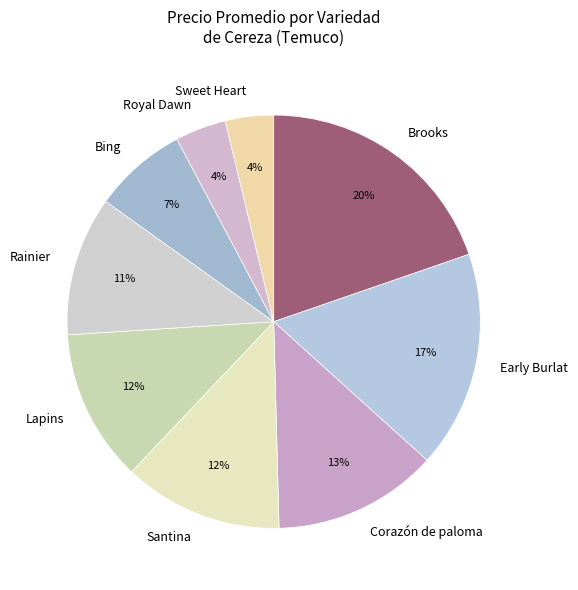

To the nearest percent, what is the difference between the largest and smallest slice percentages?

16%